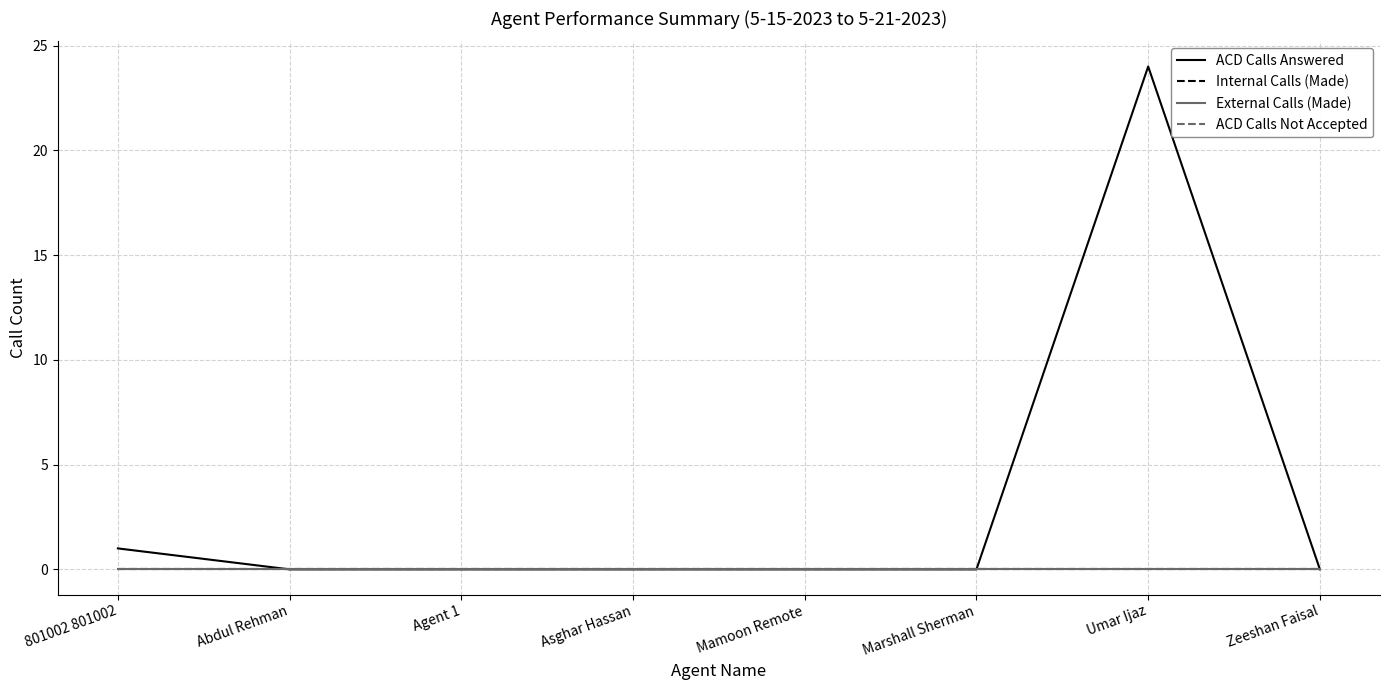

Does the chart display data point markers on the line(s)?

No